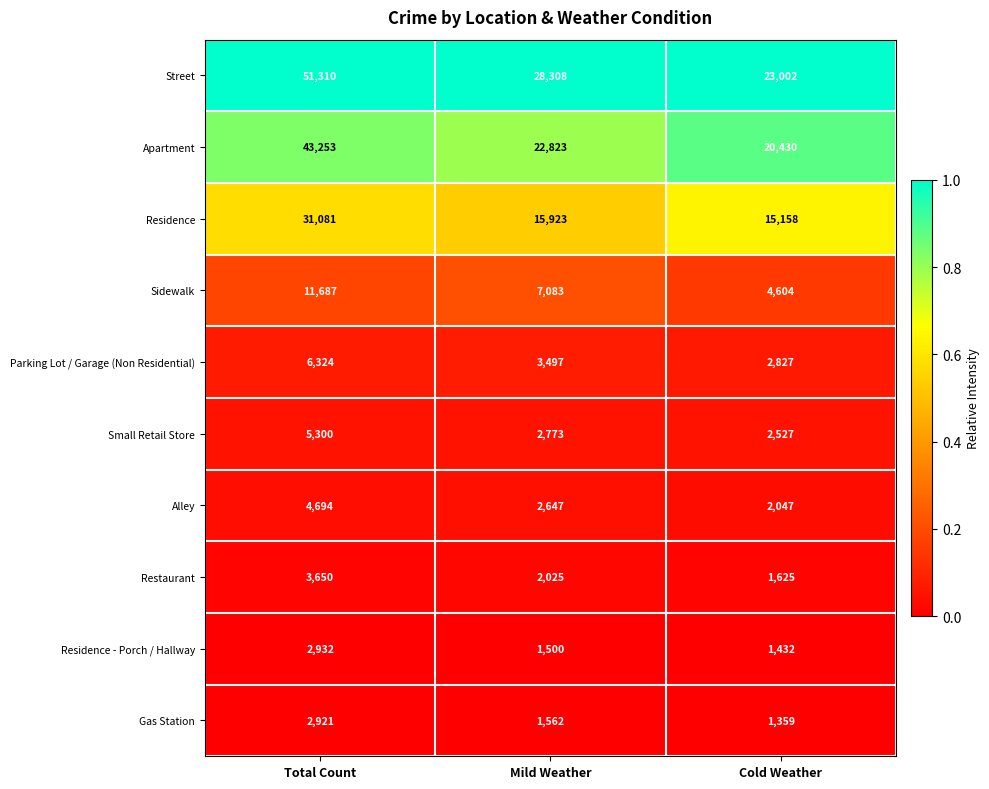

Rank the series by their maximum value, from lowest to highest.

Gas Station, Residence - Porch / Hallway, Restaurant, Alley, Small Retail Store, Parking Lot / Garage (Non Residential), Sidewalk, Residence, Apartment, Street